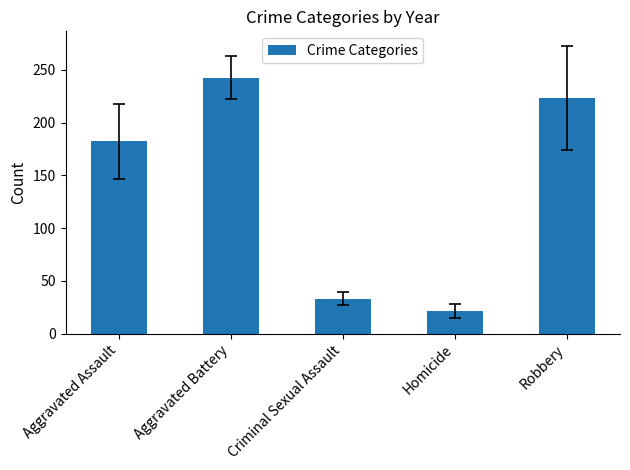

What is the sum of the values at Robbery and Aggravated Battery?

466.0